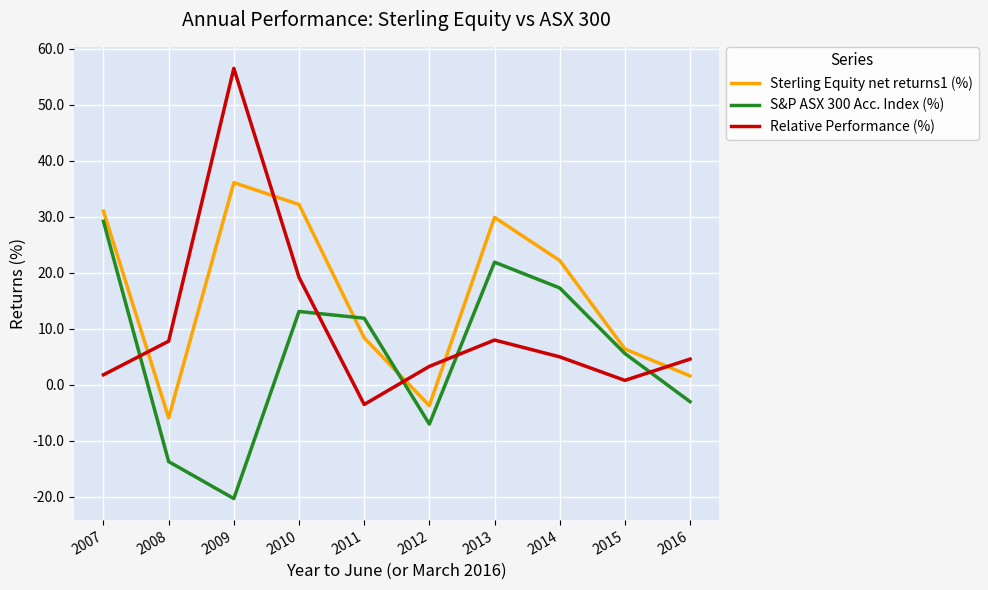

How many values in Relative Performance (%) are below zero?

1